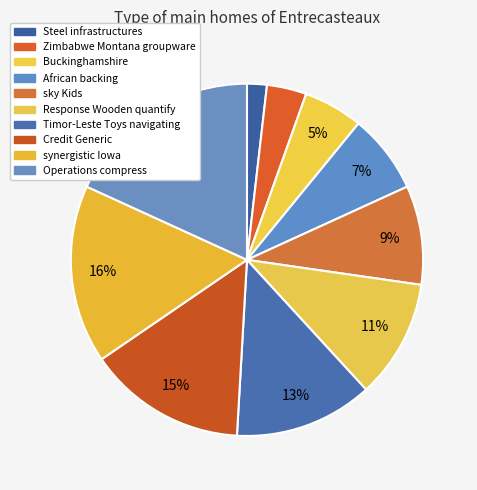

To the nearest percent, what is the average slice percentage?

10%